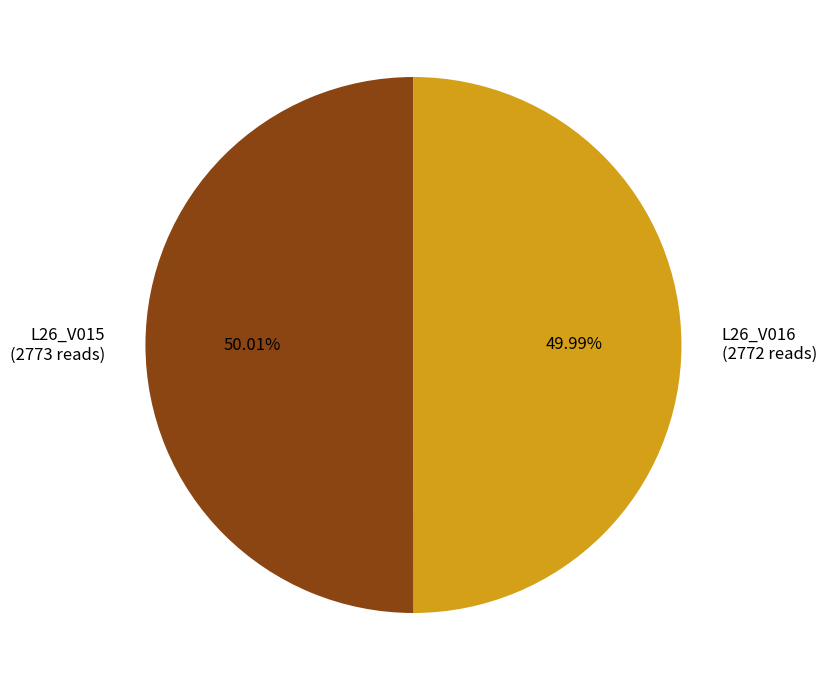

Do L26_V015 (2773 reads) and L26_V016 (2772 reads) together represent more than half of the pie?

Yes